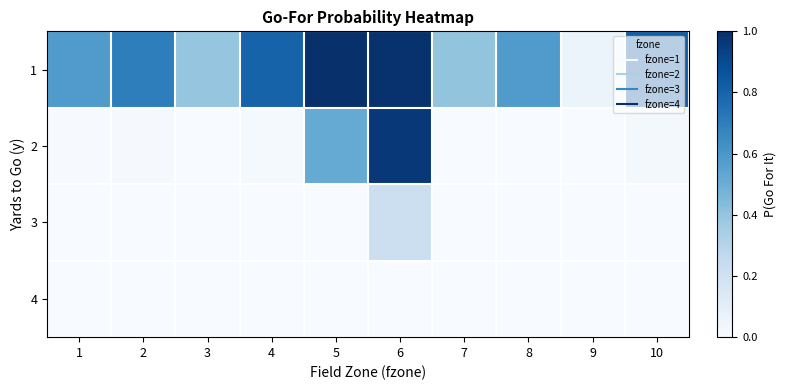

Rank the series by their maximum value, from lowest to highest.

4, 3, 2, 1